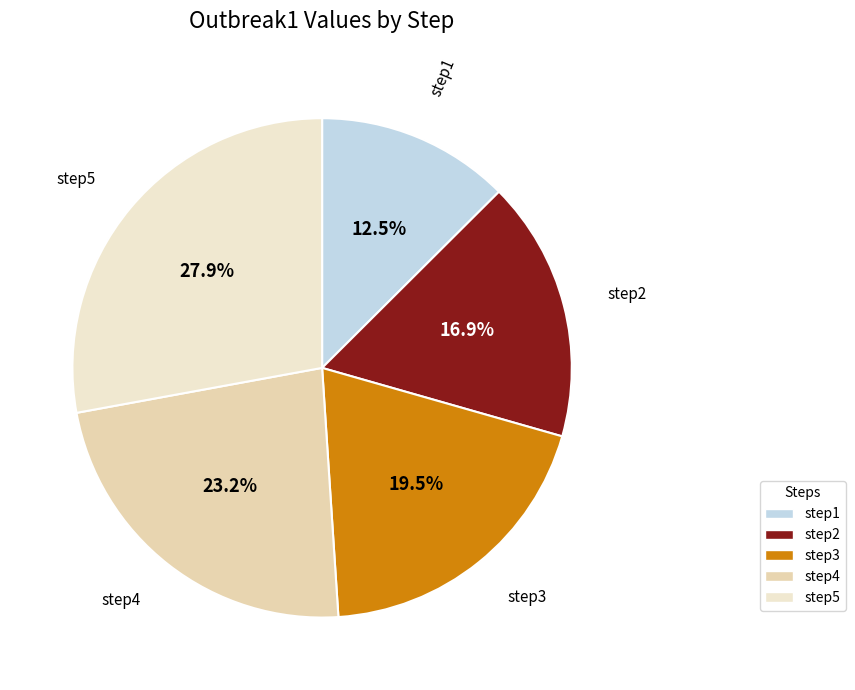

Does step2 account for over 50% of the chart?

No